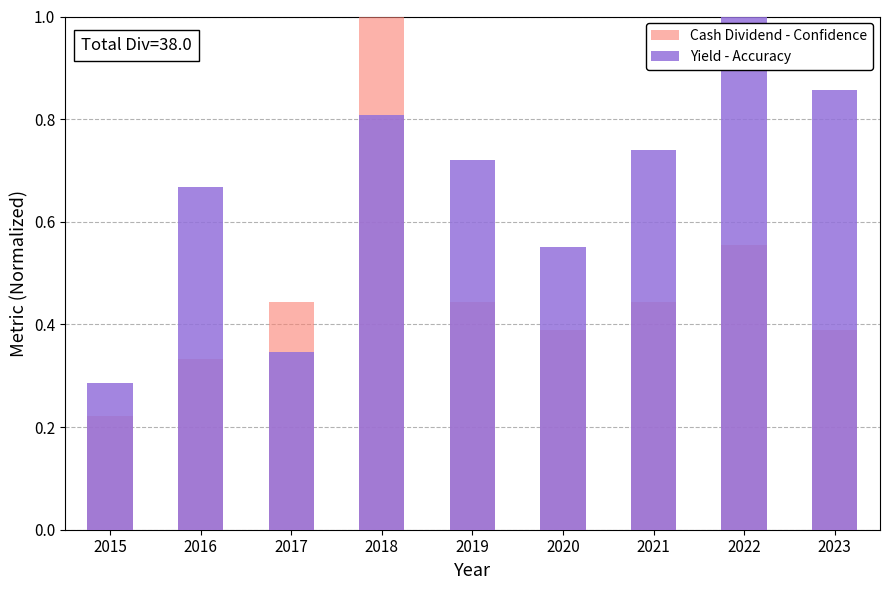

What is the average value of the Cash Dividend - Confidence series?

0.5